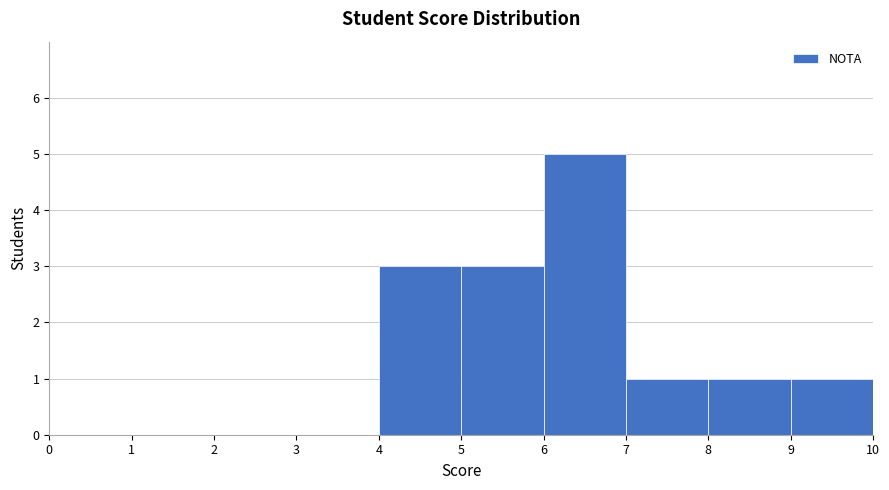

How tall is the bar that spans 5 to 6 on the x-axis? The values are not printed on the chart, so give them approximately, as read against the axis.

3